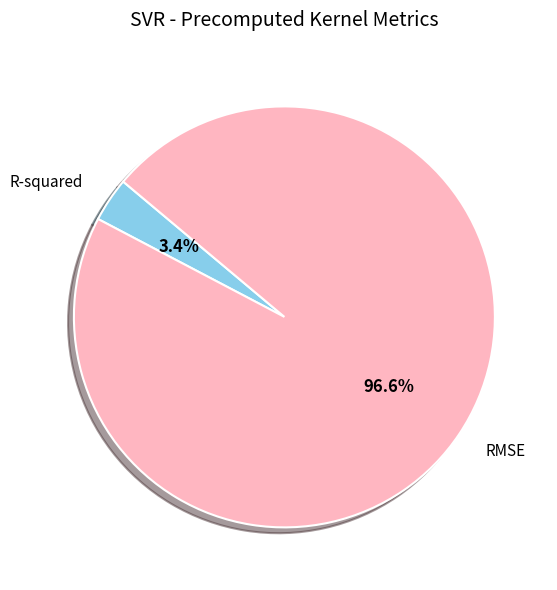

The R-squared slice represents 9% of the pie. True or false?

False